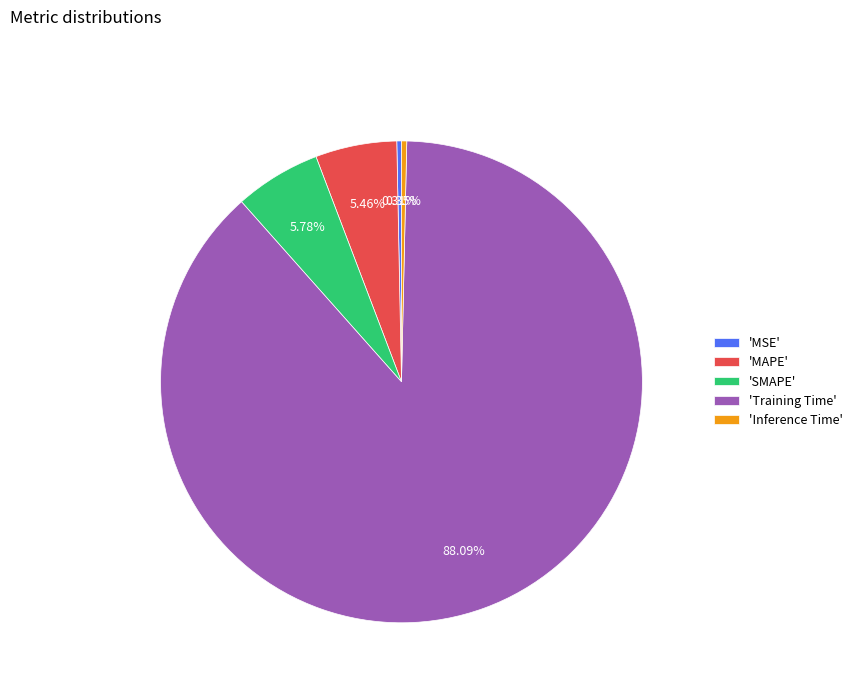

Is the sum of 'Training Time' and 'SMAPE' greater than half?

Yes